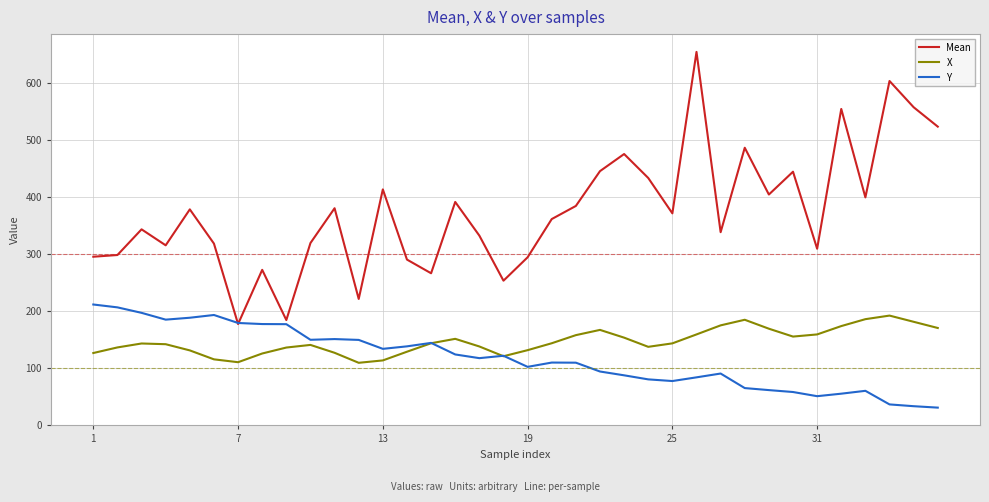

True or false: X and Mean cross at least once.

False